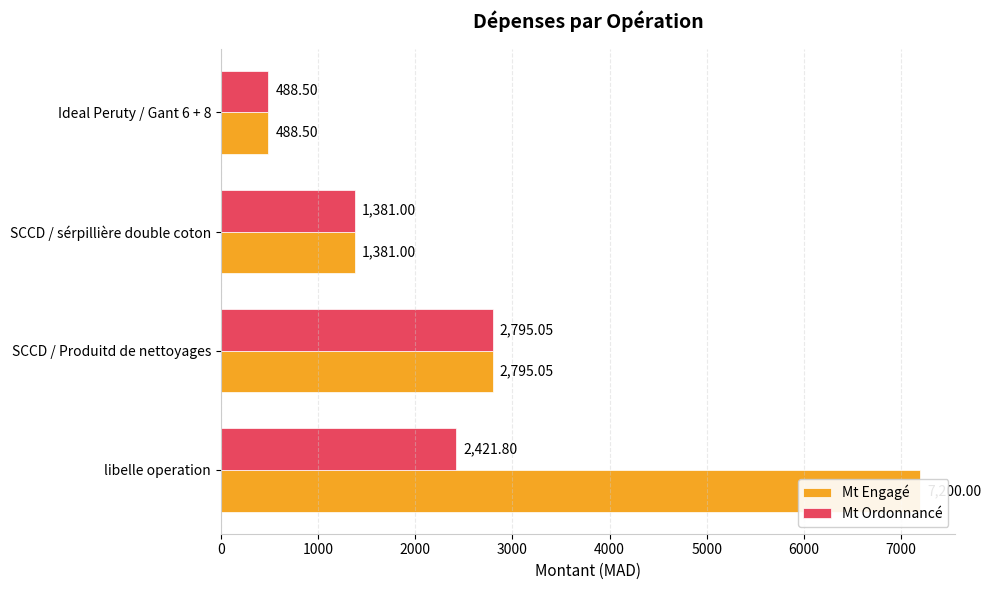

Reading right to left, list all the values displayed in this chart.

Mt Engagé: 488.5	1381.0	2795.1	7200.0
Mt Ordonnancé: 488.5	1381.0	2795.1	2421.8